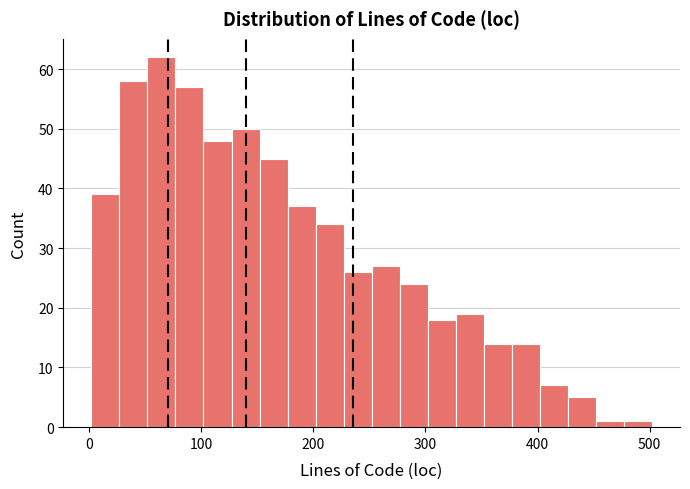

Read against the x-axis, roughly where is the centre of the tallest bar?

60